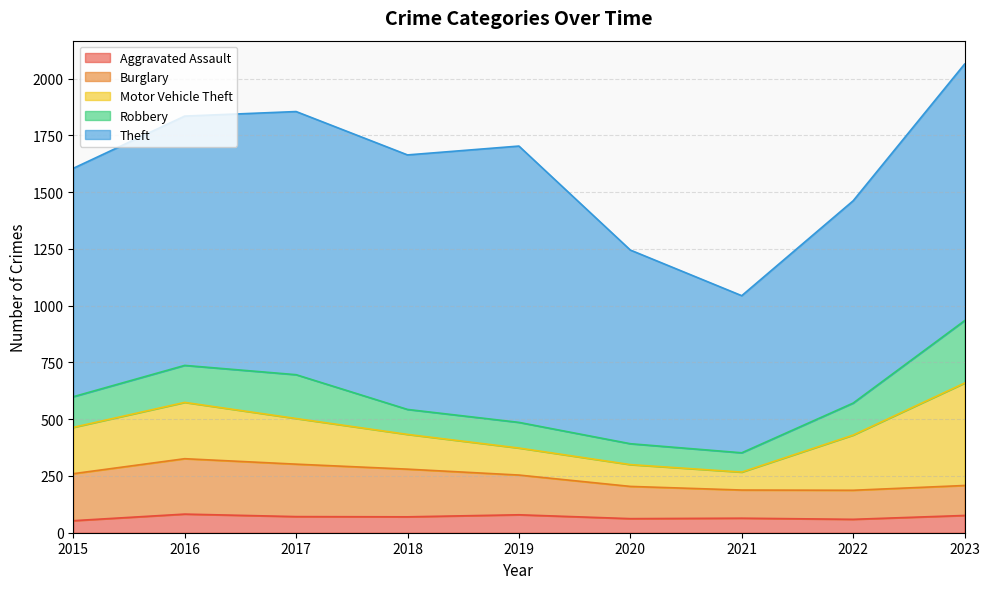

What is the value of the Burglary point at the 7th from the left?

124